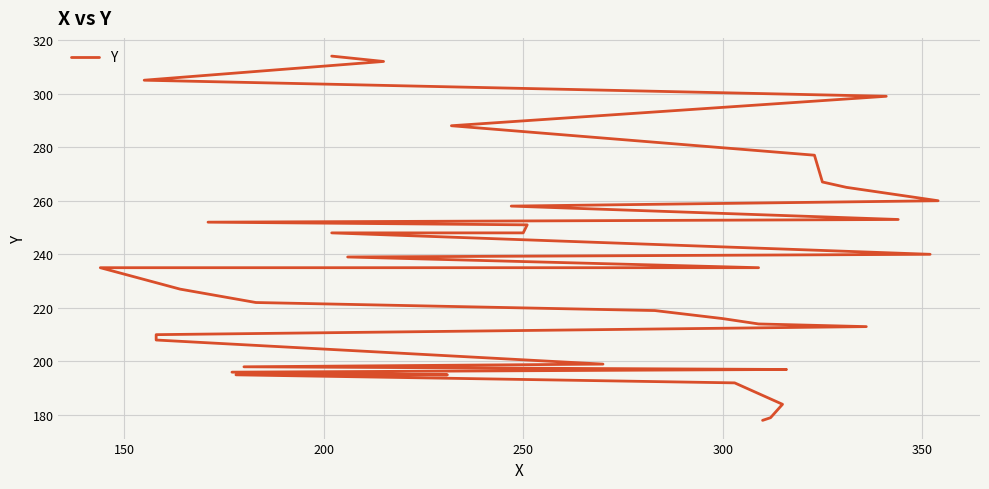

Is this an area chart (filled region under the line)?

No